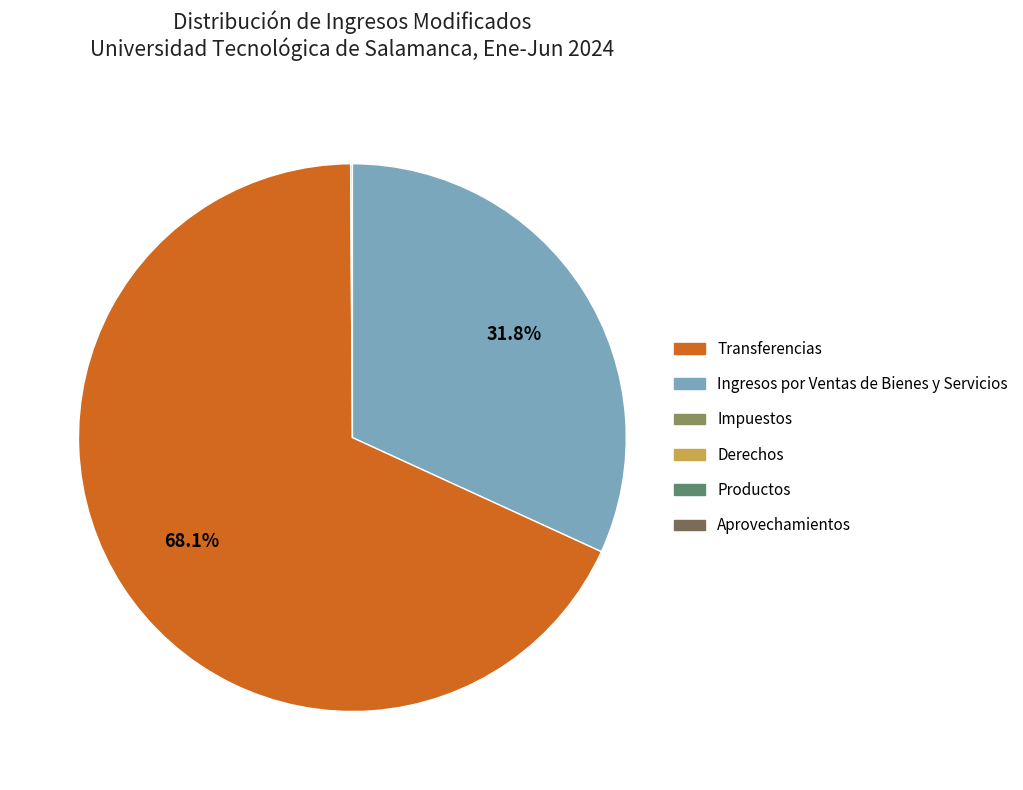

Is there a majority slice in this chart?

Yes